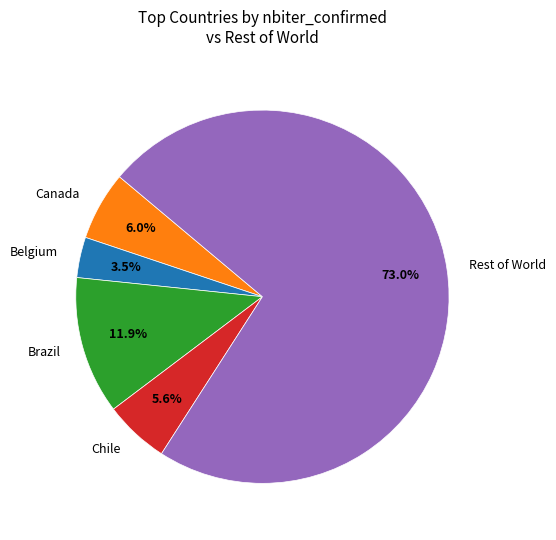

What is the ratio of the value at Canada to the value at Chile?

1.1